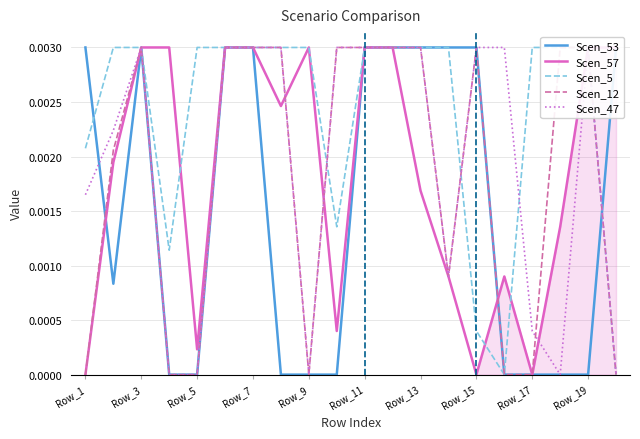

Which series changed the most between Row_13 and Row_19?

Scen_53